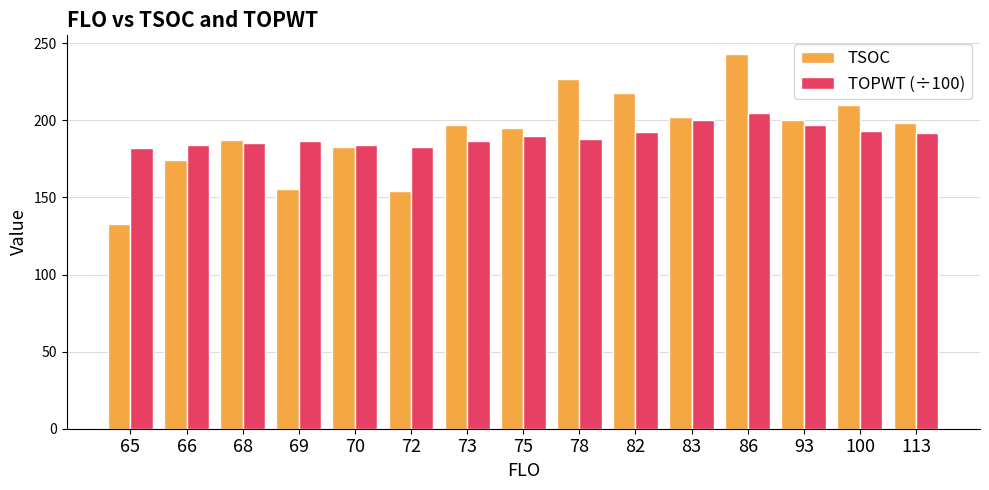

What is the total value across all series at 66?

358.2